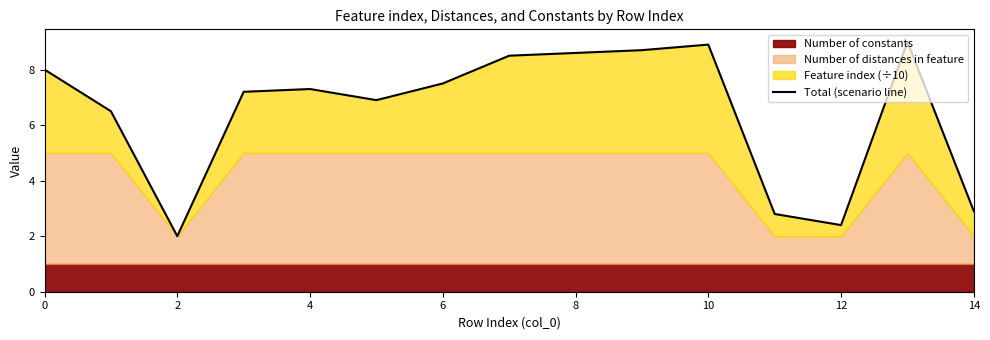

What is the greatest value displayed?

9.0